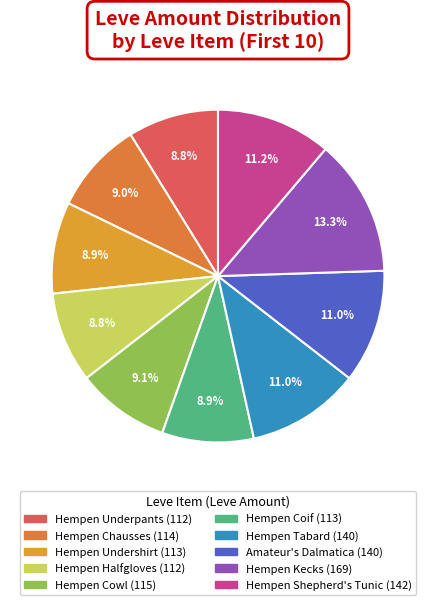

Does Hempen Underpants account for over 50% of the chart?

No